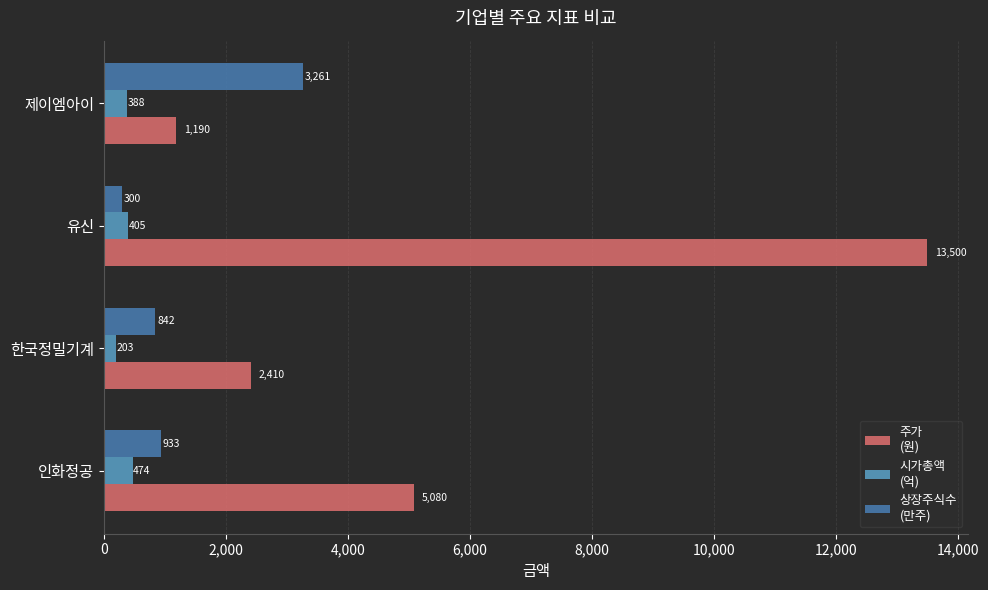

Which category has the lowest value across all series?

한국정밀기계